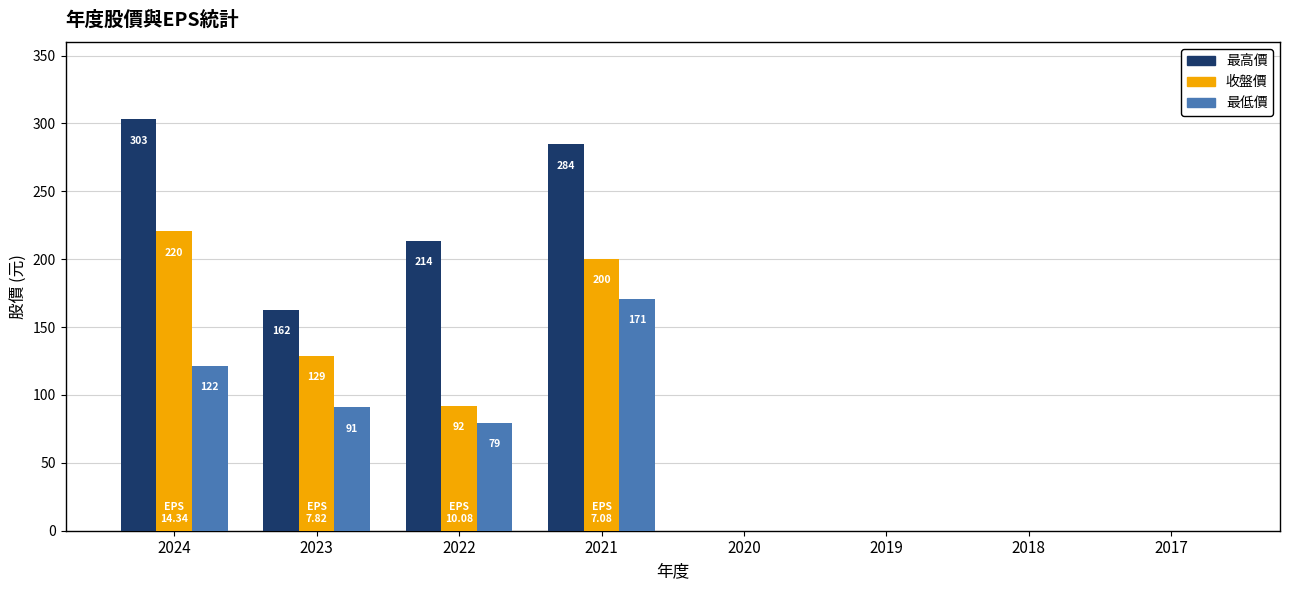

What is the average value of the 最高價 series?

120.4